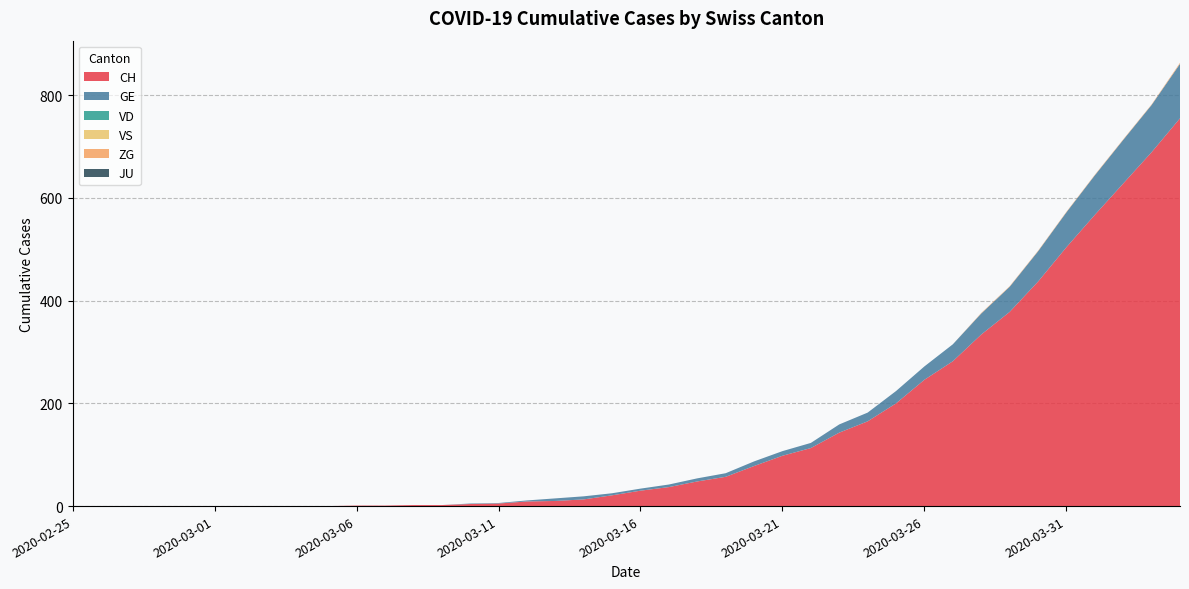

Reading left to right, list all the values displayed in this chart.

CH: 0	0	0	0	0	0	0	0	0	0	1	1	2	2	4	5	9	10	13	21	30	37	48	57	78	98	113	143	165	200	246	282	334	378	437	504	567	628	689	755
GE: 0	0	0	0	0	0	0	0	0	0	0	0	0	0	1	1	2	5	6	4	4	5	6	7	9	9	10	16	17	24	26	33	41	49	59	68	77	85	92	106
VD: 0	0	0	0	0	0	0	0	0	0	0	0	0	0	0	0	0	0	0	0	0	0	0	0	0	0	0	0	0	0	0	0	0	0	0	0	0	0	0	0
VS: 0	0	0	0	0	0	0	0	0	0	0	0	0	0	0	0	0	0	0	0	0	0	0	0	0	0	0	0	0	0	0	0	0	0	0	0	0	0	0	0
ZG: 0	0	0	0	0	0	0	0	0	0	0	0	0	0	0	0	0	0	0	0	0	0	0	0	0	0	0	0	0	0	0	0	1	1	1	1	1	1	1	2
JU: 0	0	0	0	0	0	0	0	0	0	0	0	0	0	0	0	0	0	0	0	0	0	0	0	0	0	0	0	0	0	0	0	0	0	0	0	0	0	0	0